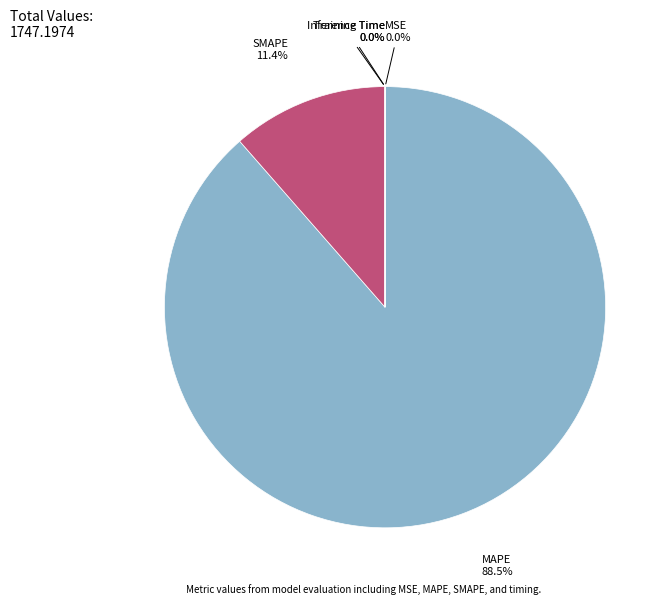

What percentage is NOT represented by SMAPE?

88.6%